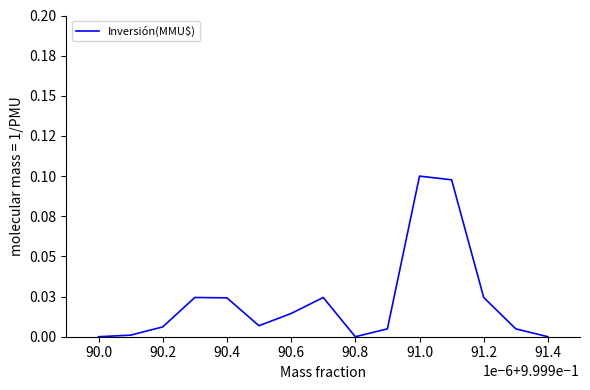

Does the chart have visible grid lines?

No